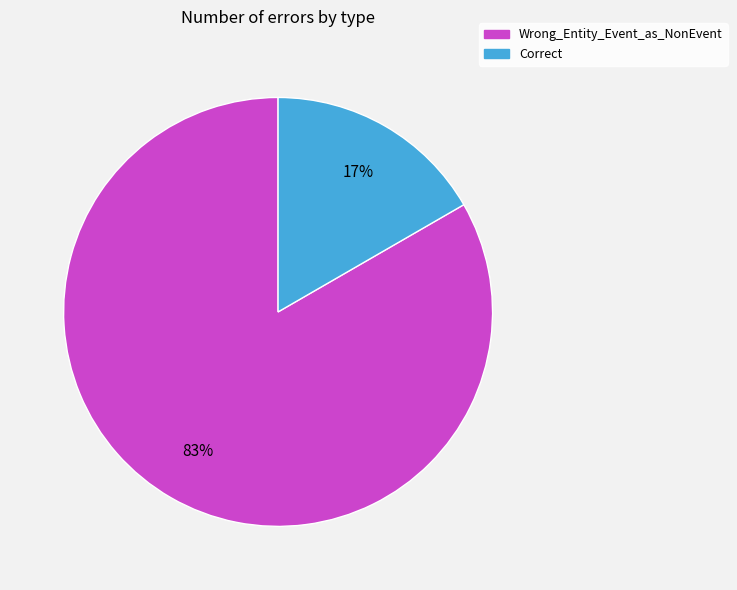

How many segments does this pie chart have?

2